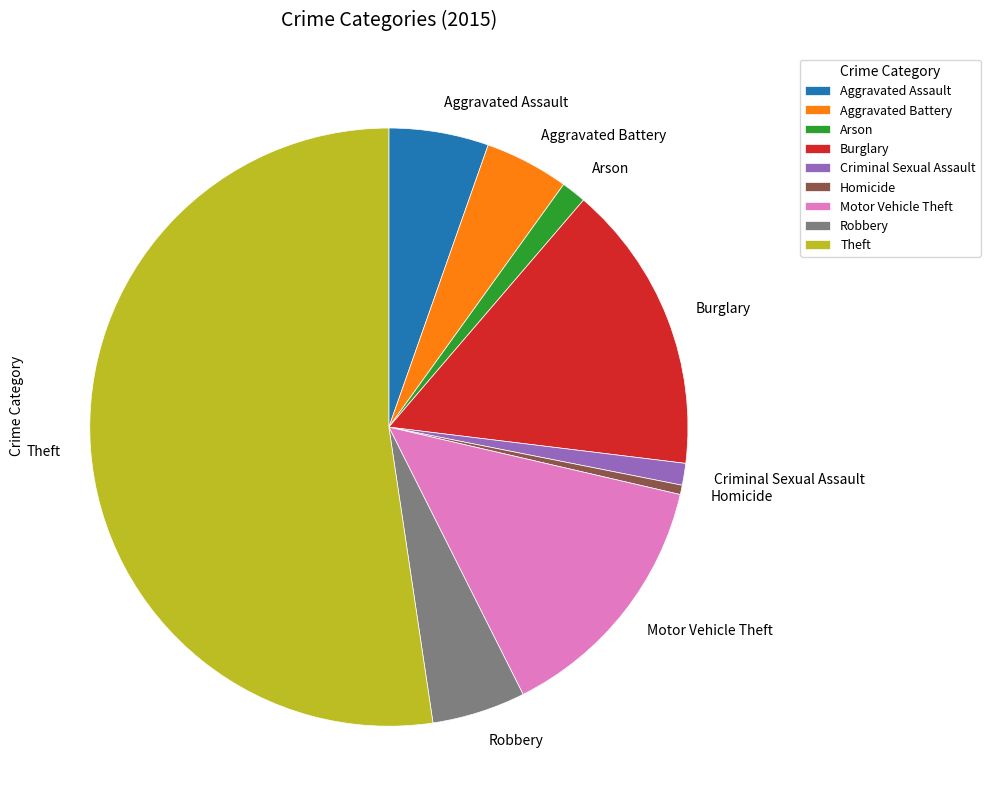

The Criminal Sexual Assault slice represents 11% of the pie. True or false?

False